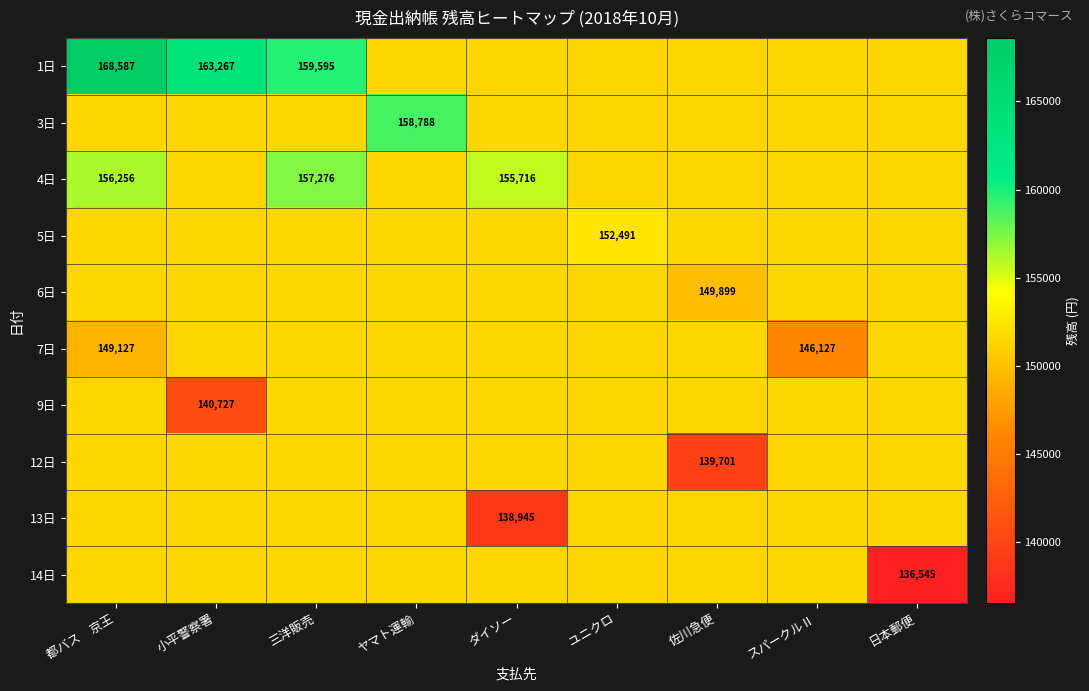

Between ユニクロ and 都バス　京王, which is larger?

都バス　京王